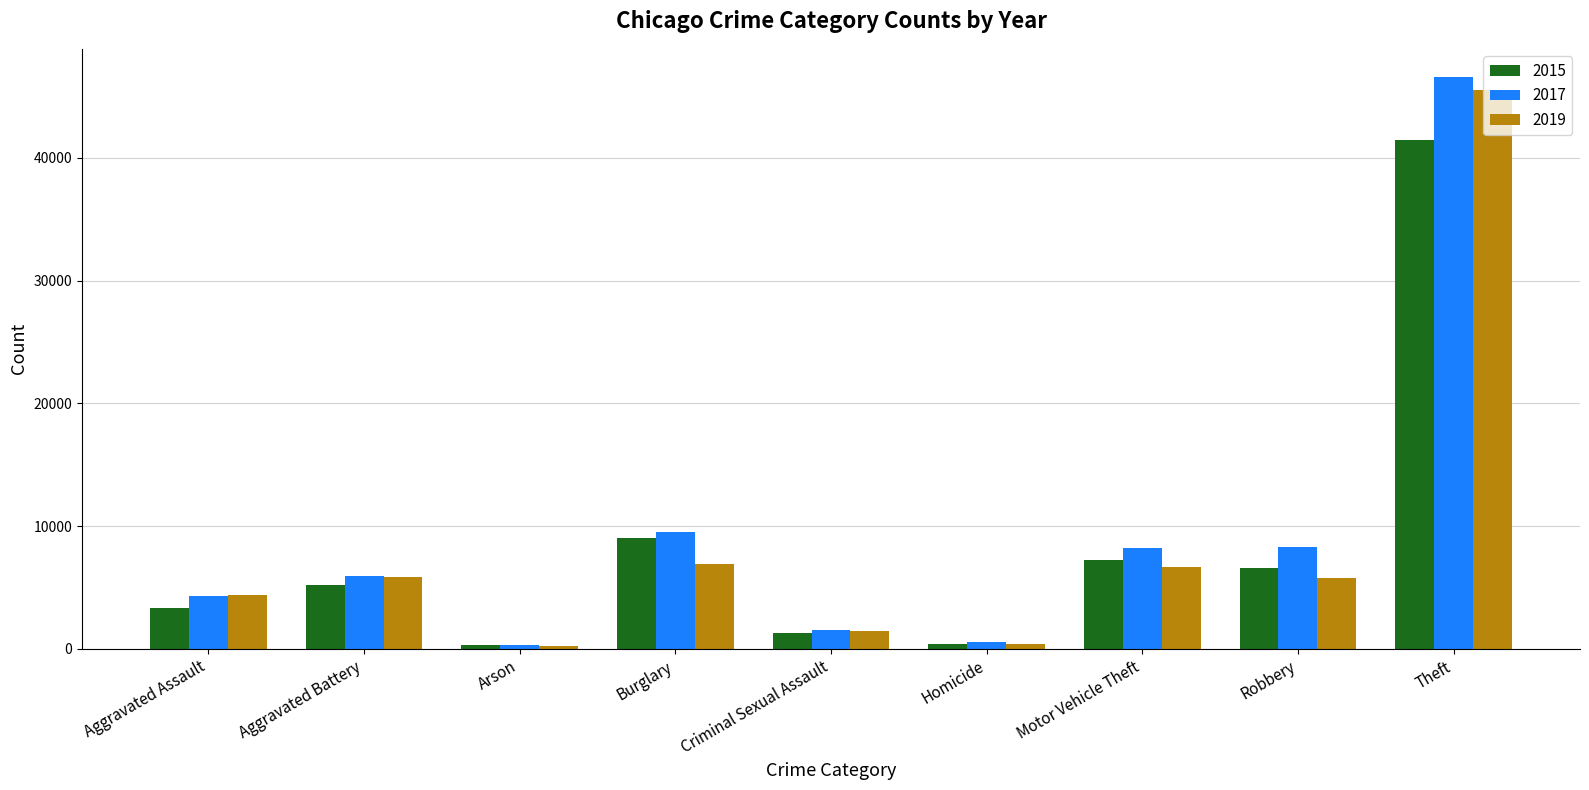

Where is 2017 nearest to the value 23446?

Burglary